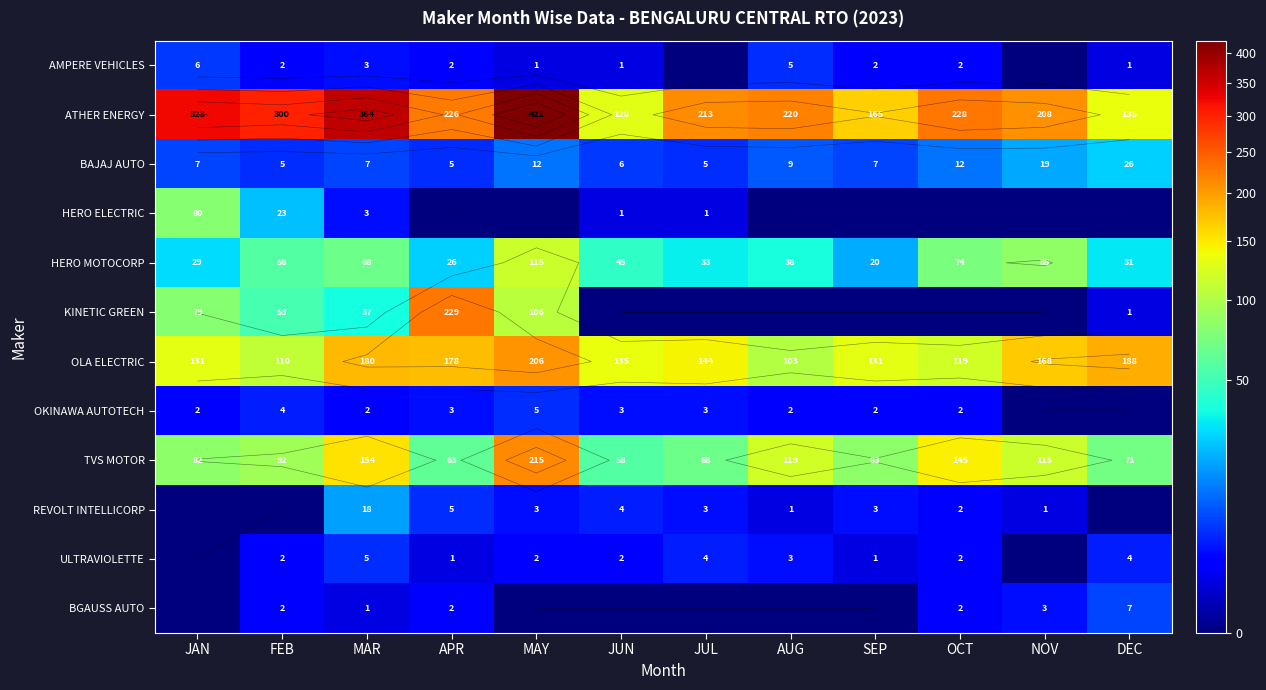

What is the approximate value of REVOLT INTELLICORP at JUN, to the nearest 5?

5